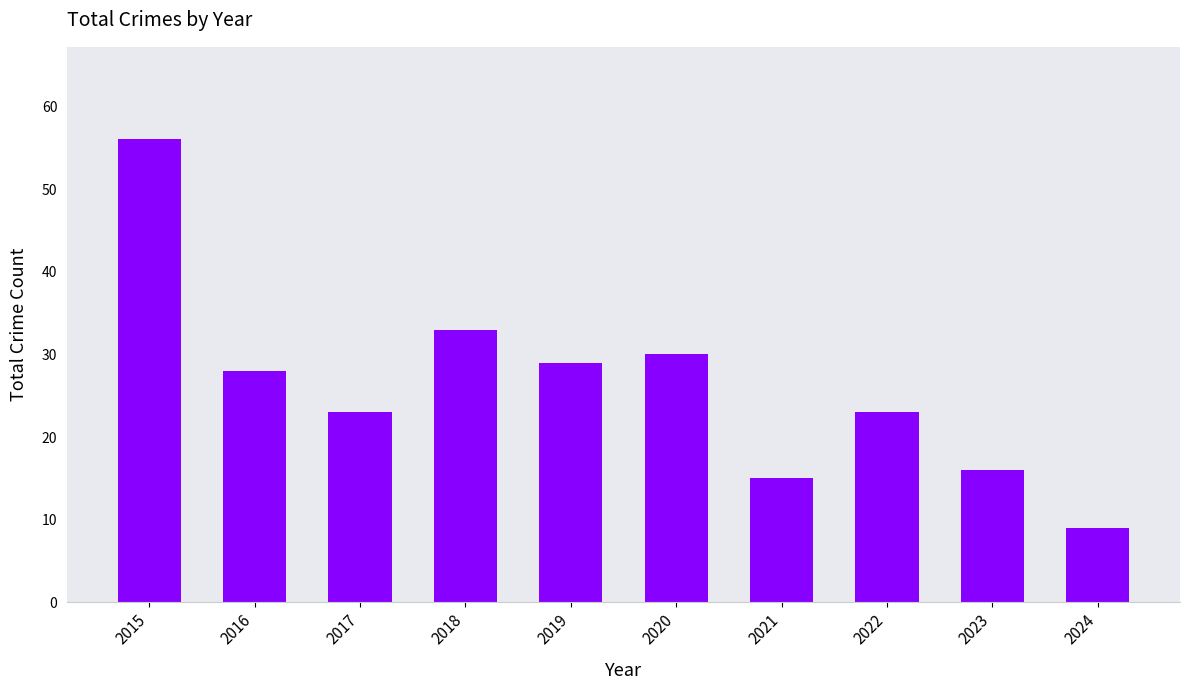

How many bars are there in total?

10